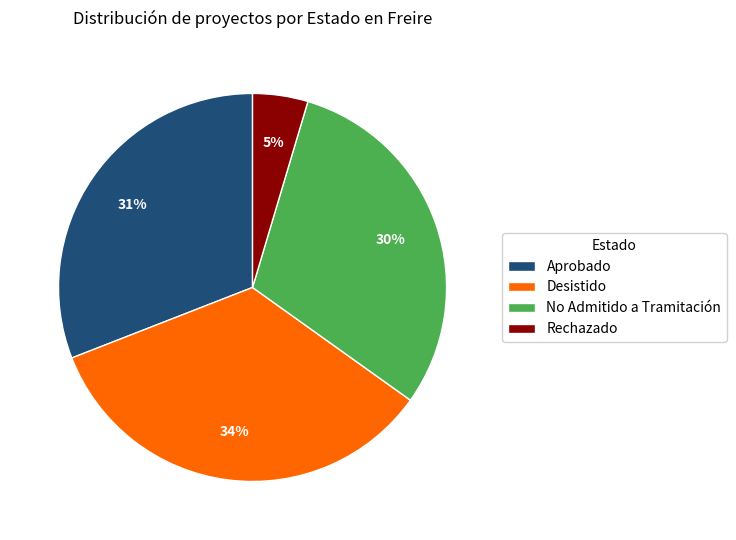

To the nearest percent, what is the combined percentage of Rechazado and Aprobado?

36%